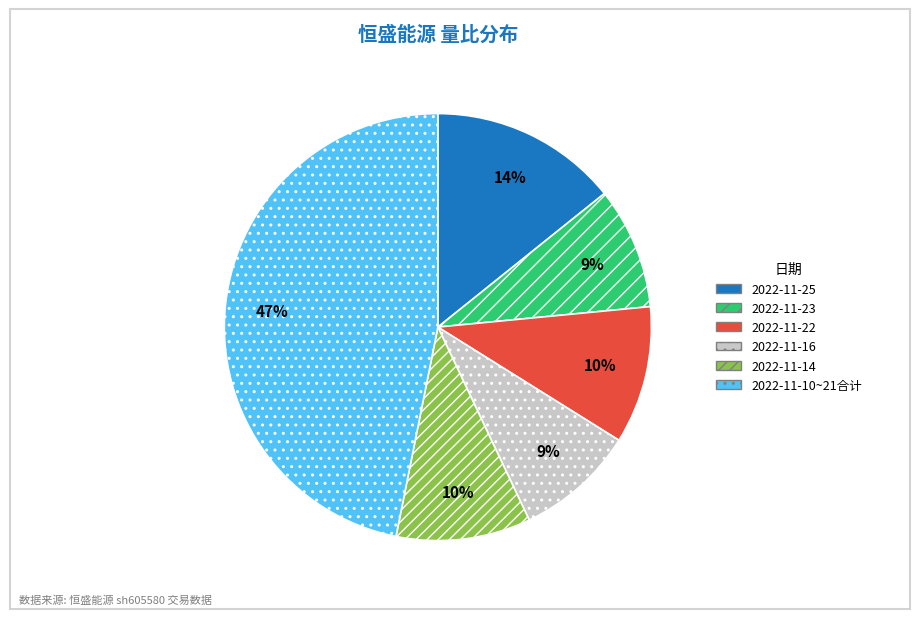

To the nearest percent, what is the average slice percentage?

17%